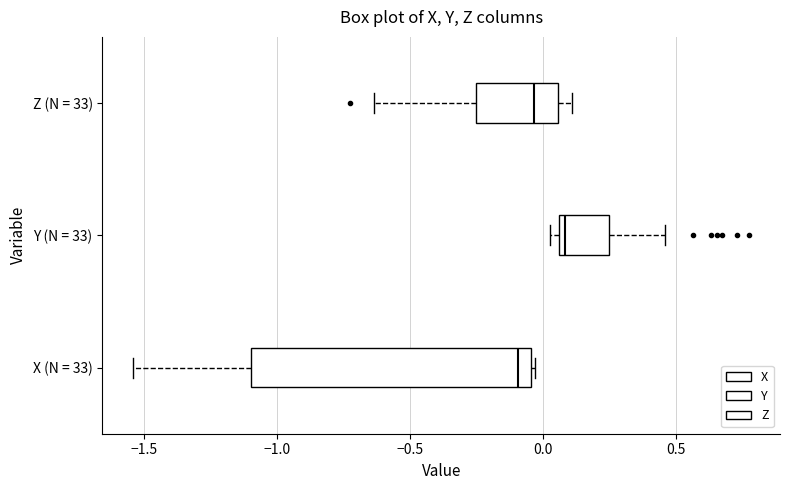

Which box is the widest, from its left edge to its right edge?

X (N = 33)